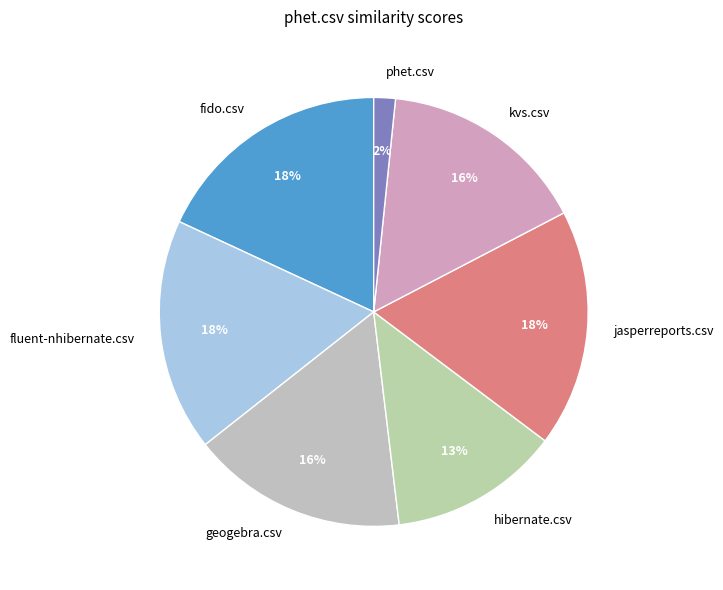

Which category has the smallest portion of the pie?

phet.csv